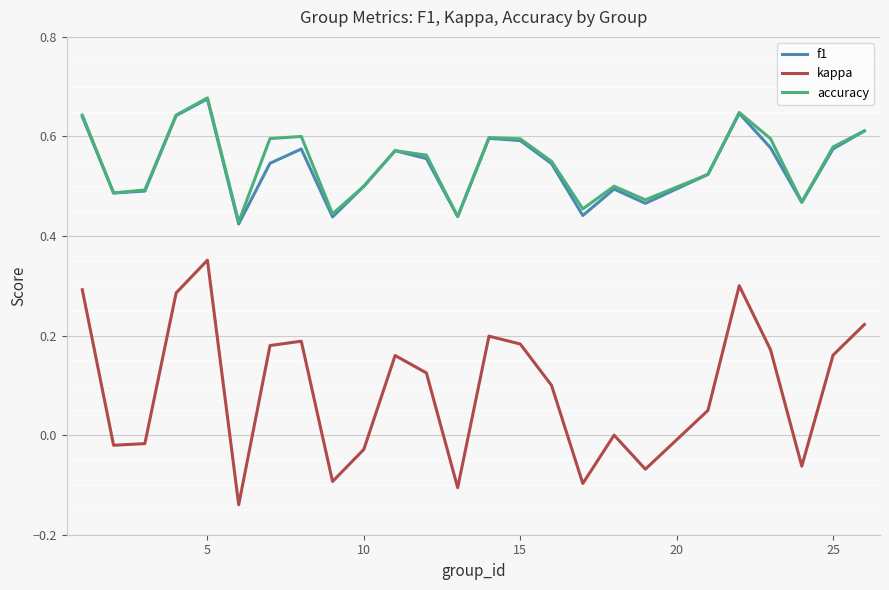

Which series has the widest spread of values?

kappa